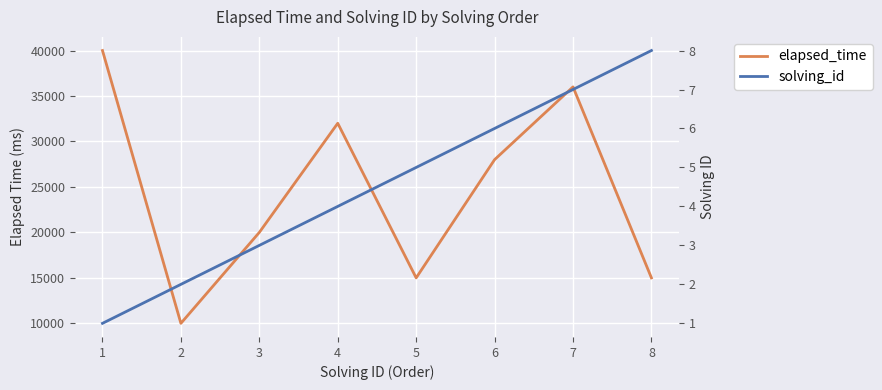

At 4, list the series in order from largest to smallest.

elapsed_time, solving_id